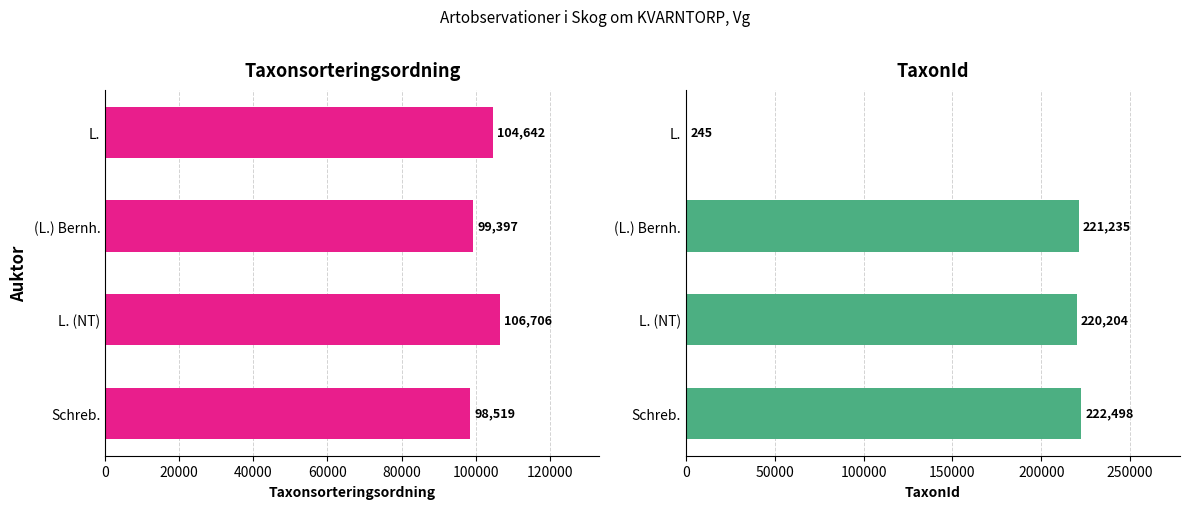

The TaxonId series shows 111725 at L. (NT). True or false?

False